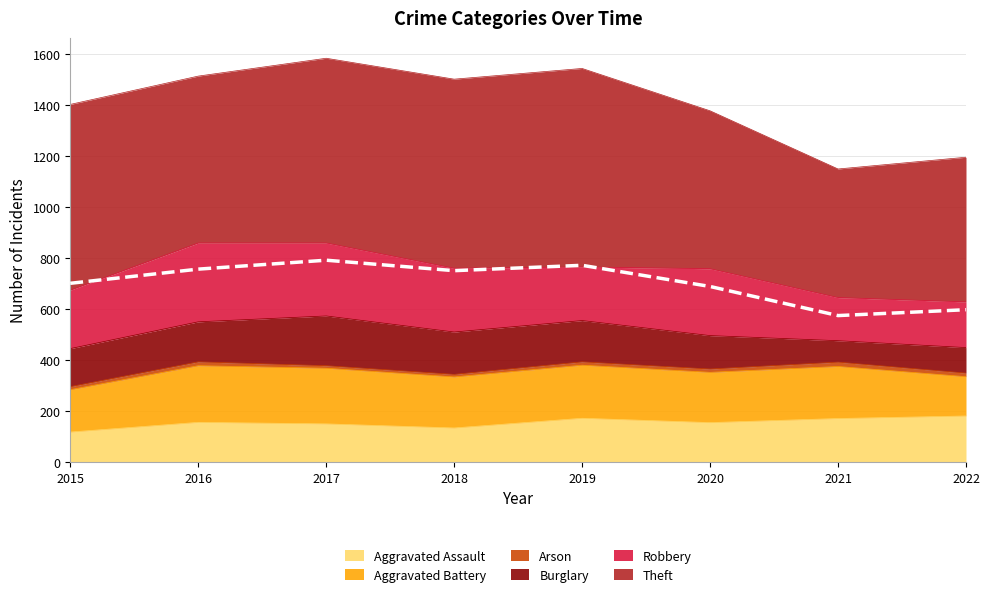

Which series ends up on top after the final intersection of Robbery and Aggravated Assault?

Aggravated Assault